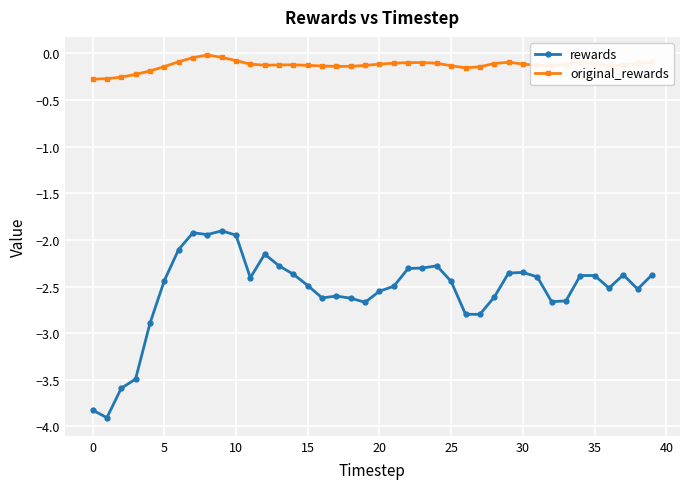

Which series has the widest spread of values?

rewards